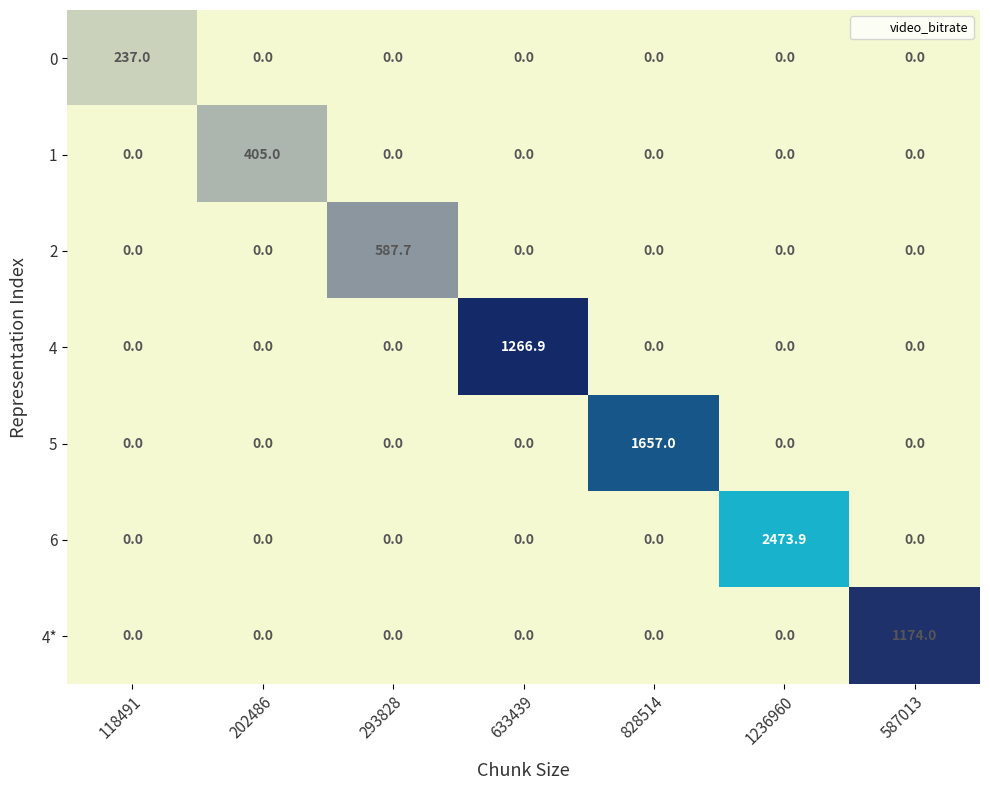

Between 633439 and 828514, which series saw the biggest shift?

5